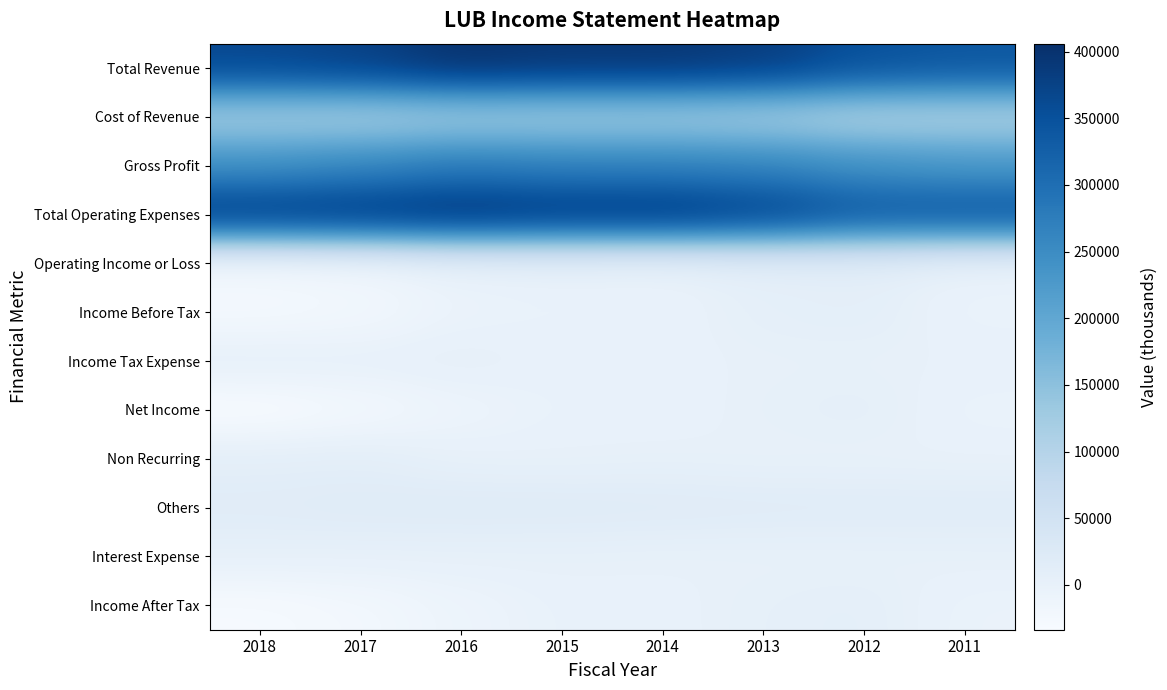

What is the smallest value displayed?

-33600